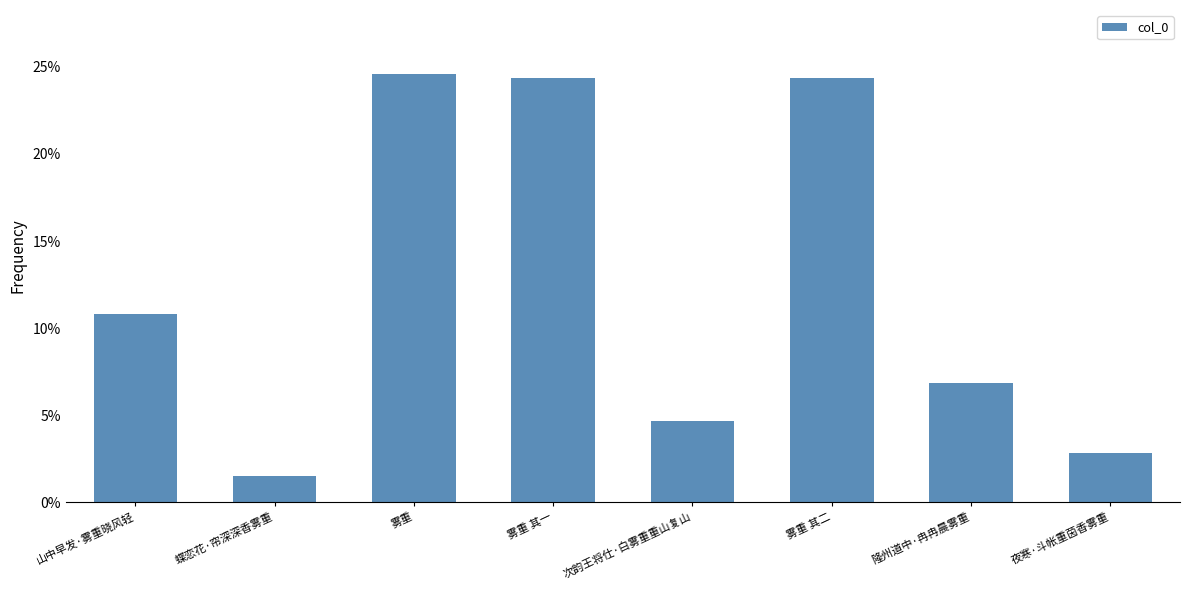

At which category does the chart reach its minimum across all series?

蝶恋花·帘深深香雾重